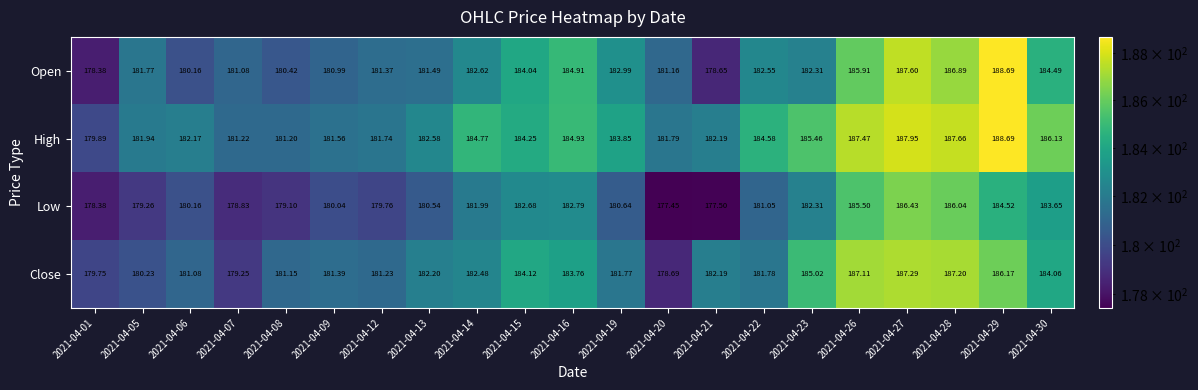

Which series has the largest range (max minus min)?

Open